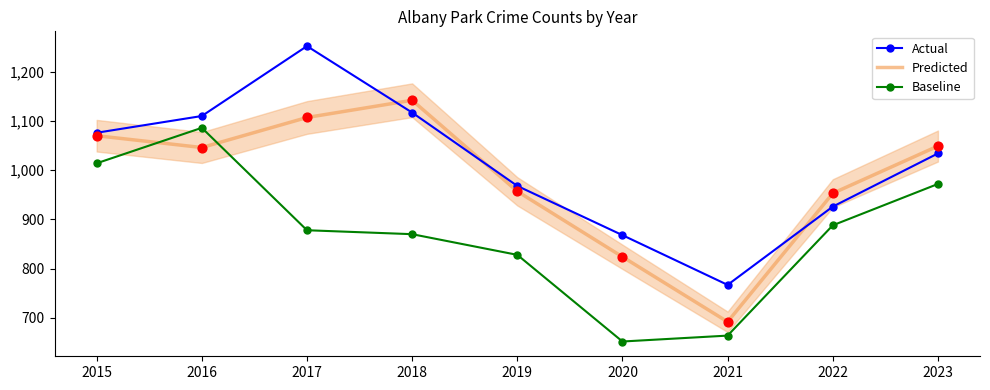

What is the total value across all series at 2022?

2767